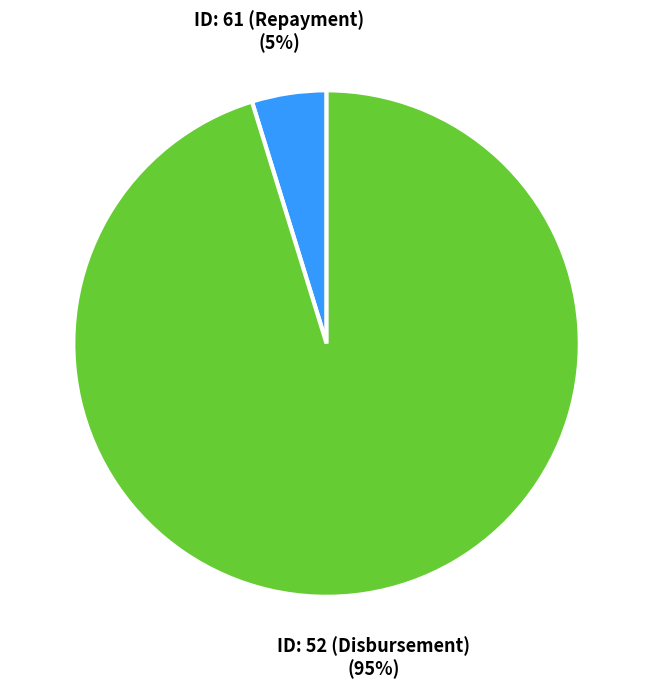

To the nearest percent, what is the difference between the largest and smallest slice percentages?

90%